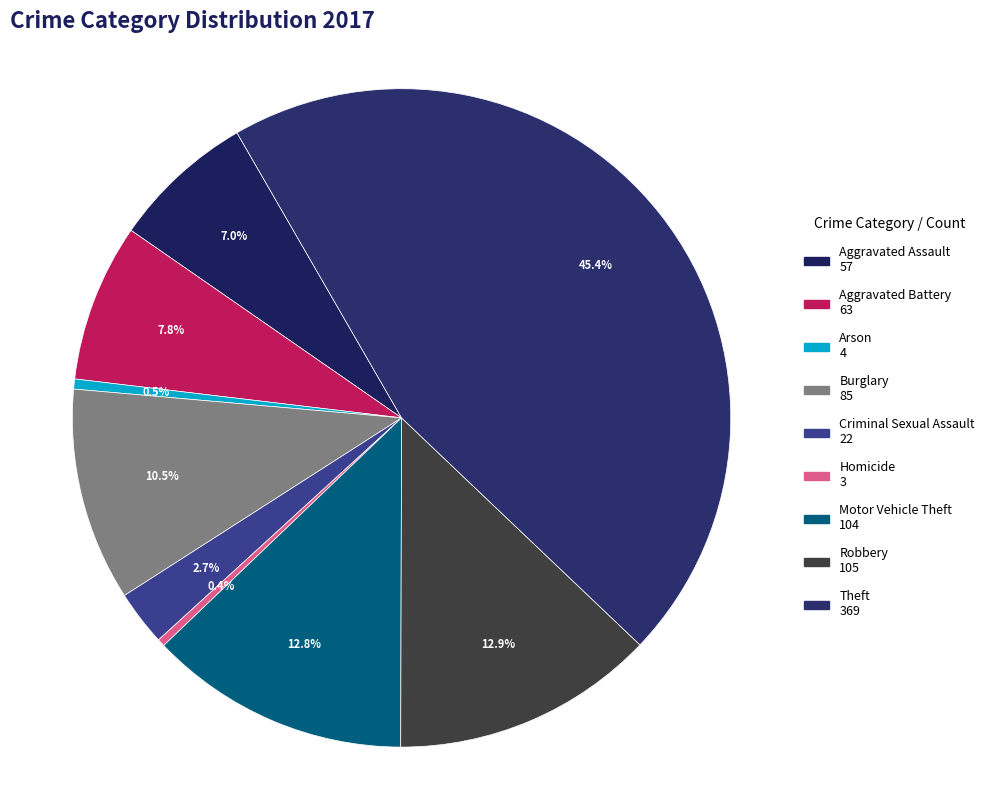

Combined, what portion of the pie is Arson and Motor Vehicle Theft?

13.3%